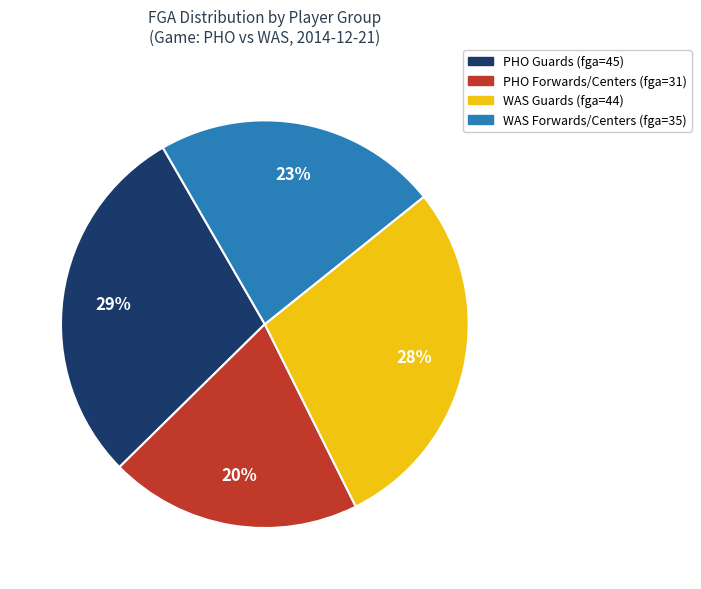

Is there any slice that represents more than half of the pie?

No